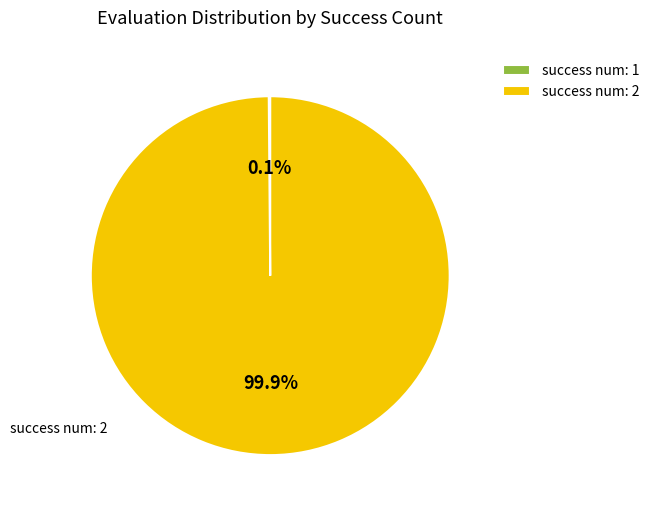

Does success num: 2 represent more than half of the total?

Yes